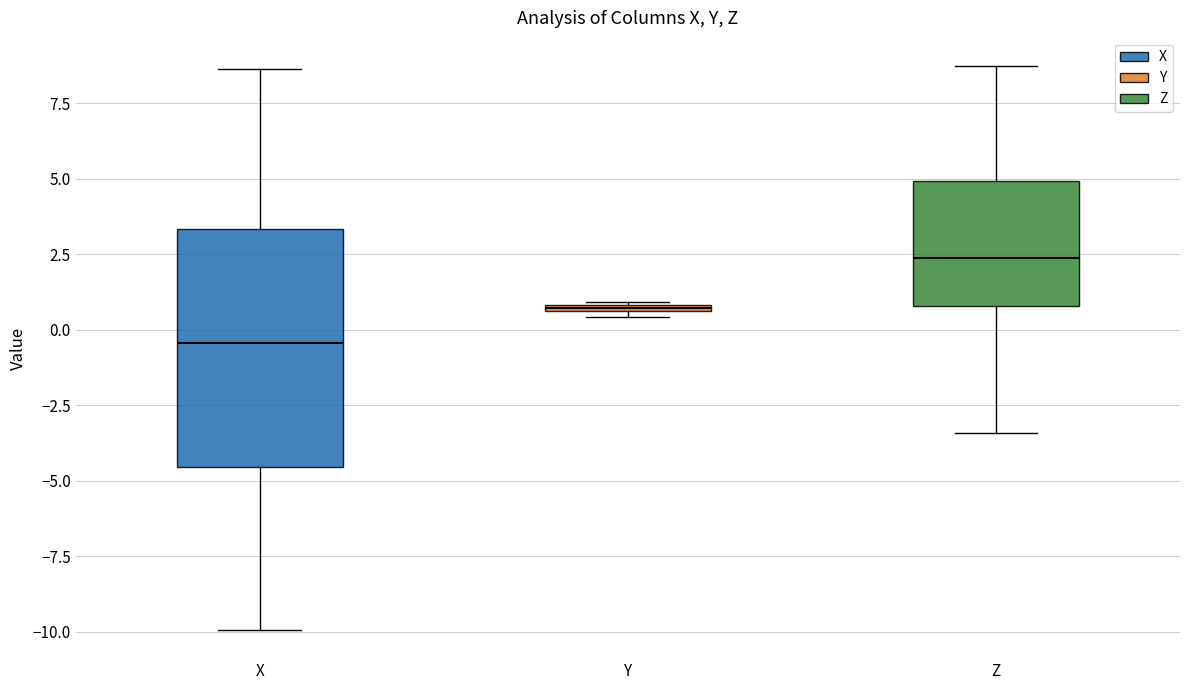

Which box's median line is the highest?

Z